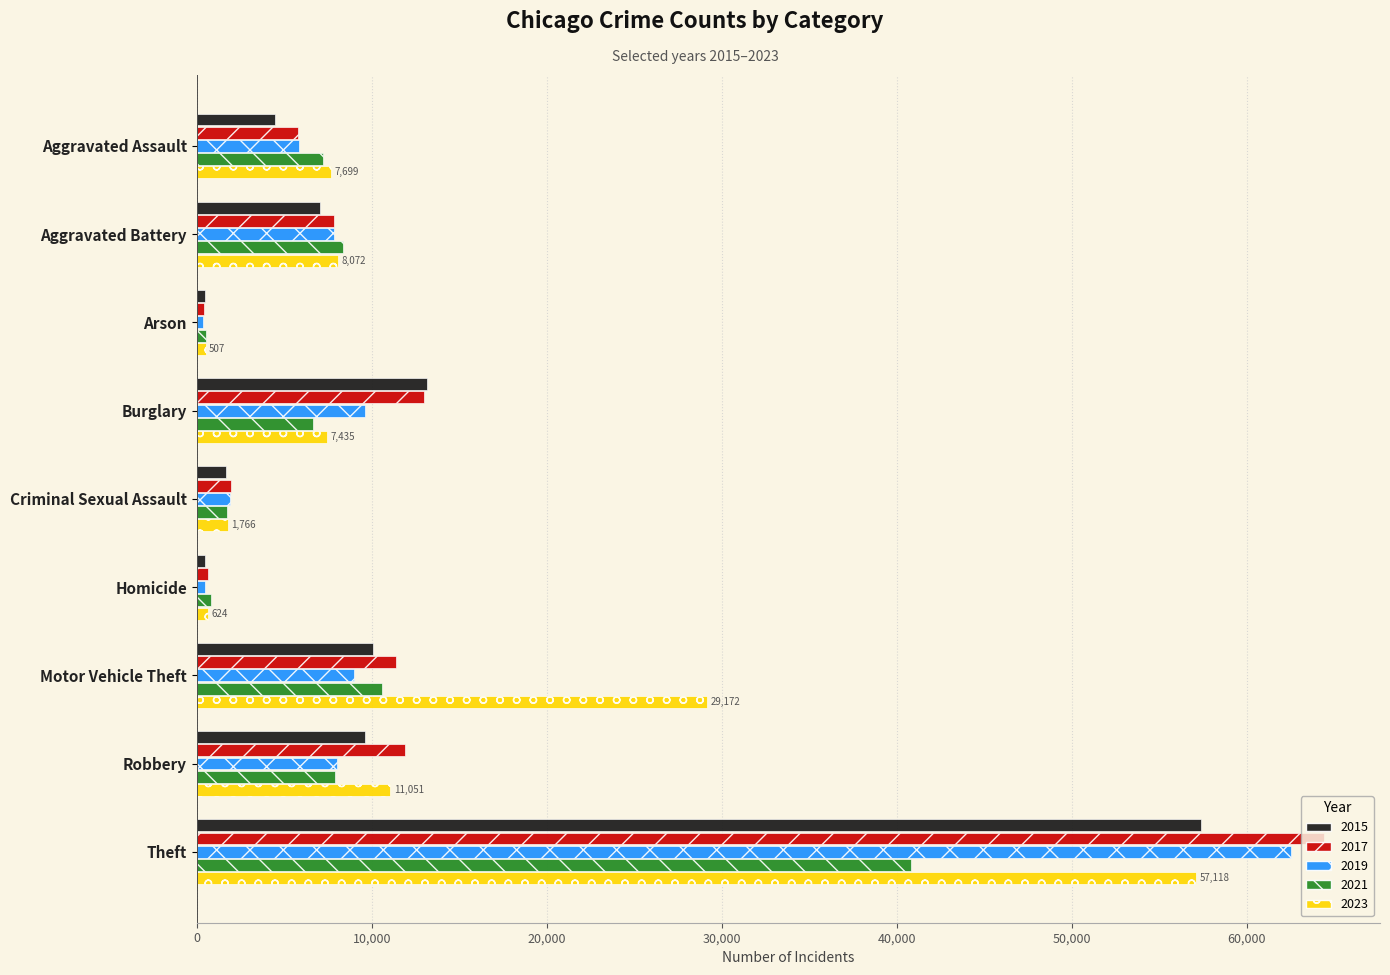

What is the maximum value shown in the chart?

64386